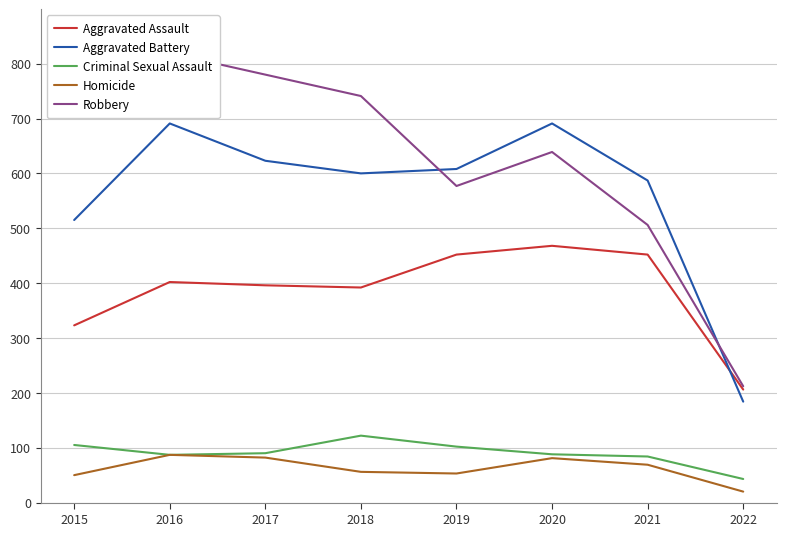

The value of Criminal Sexual Assault at 2015 is 105. True or false?

True